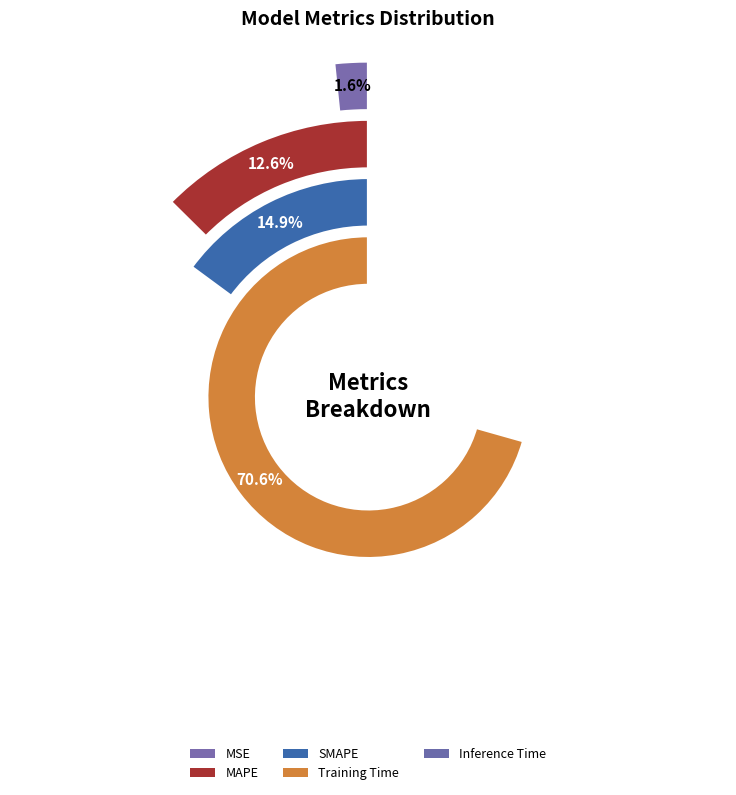

Is there any slice that represents more than half of the pie?

Yes